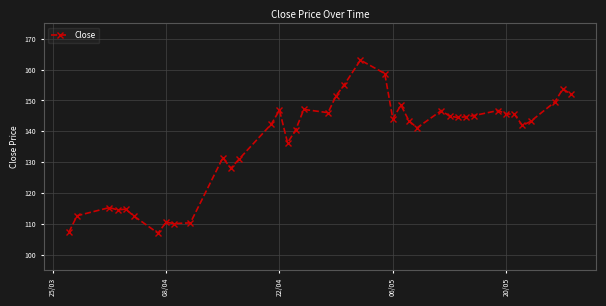

What is the average value?

136.8